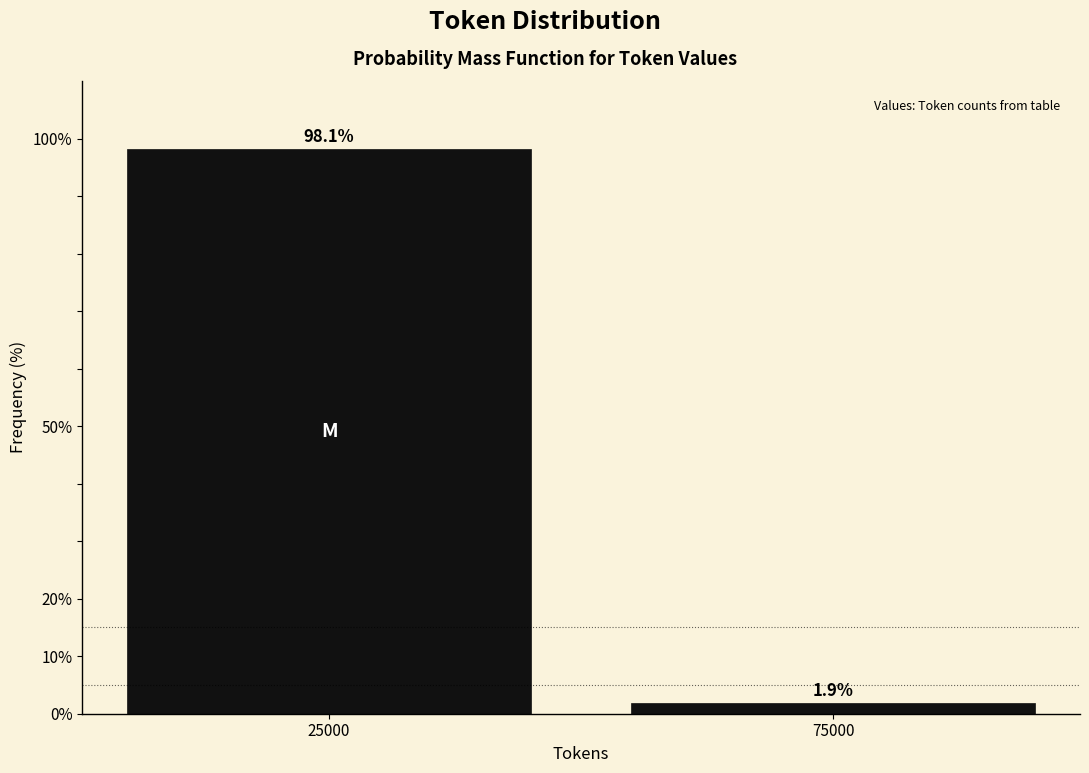

Reading left to right, extract all data points from this chart.

98.1	1.9